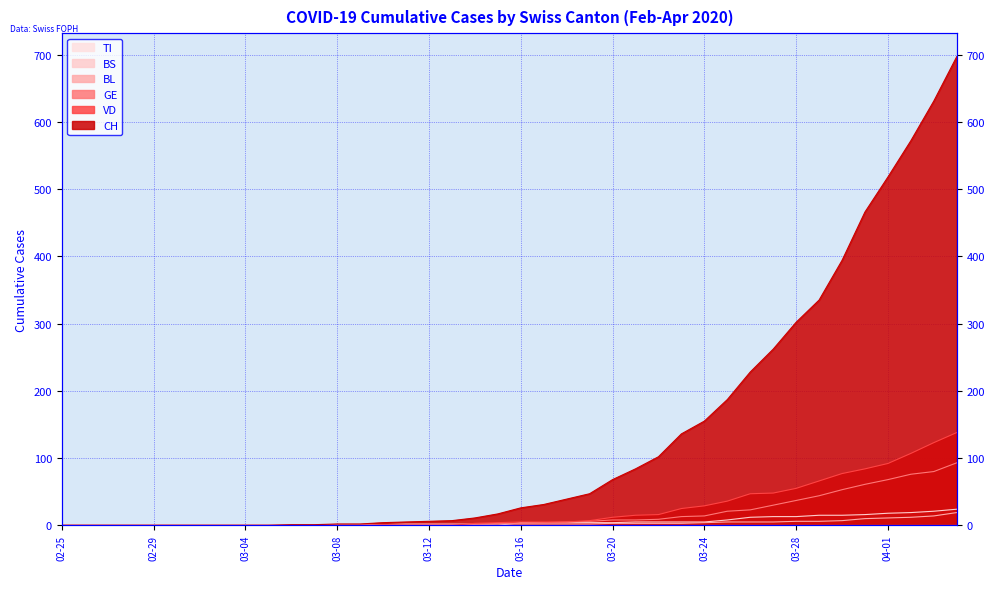

True or false: GE has more than 1 points higher than both neighbors.

False